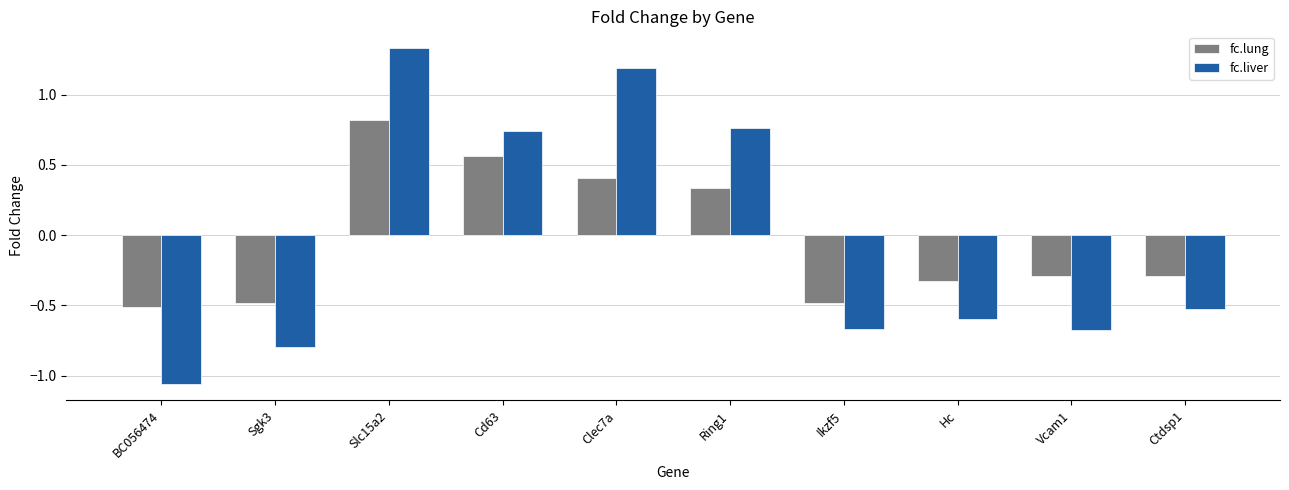

At which label does fc.liver first exceed 0?

Slc15a2